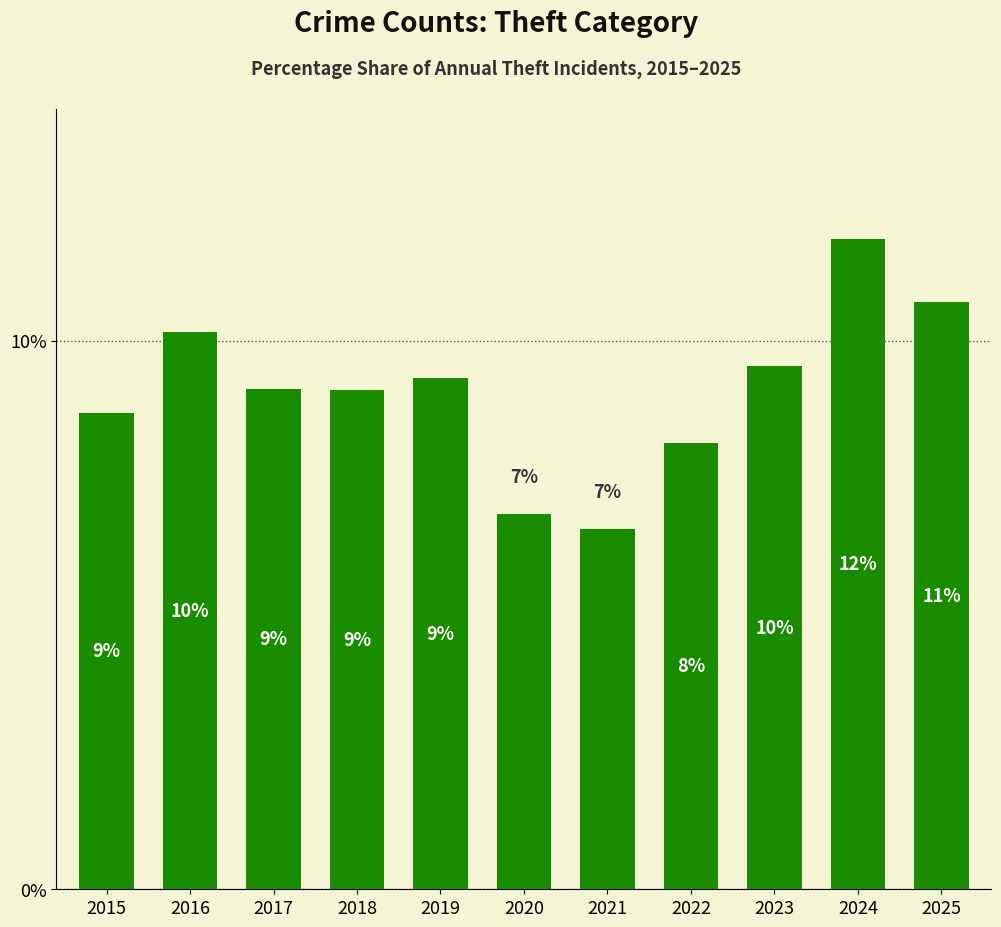

Reading left to right, list all the values displayed in this chart.

8.7	10.2	9.1	9.1	9.3	6.8	6.6	8.1	9.5	11.8	10.7